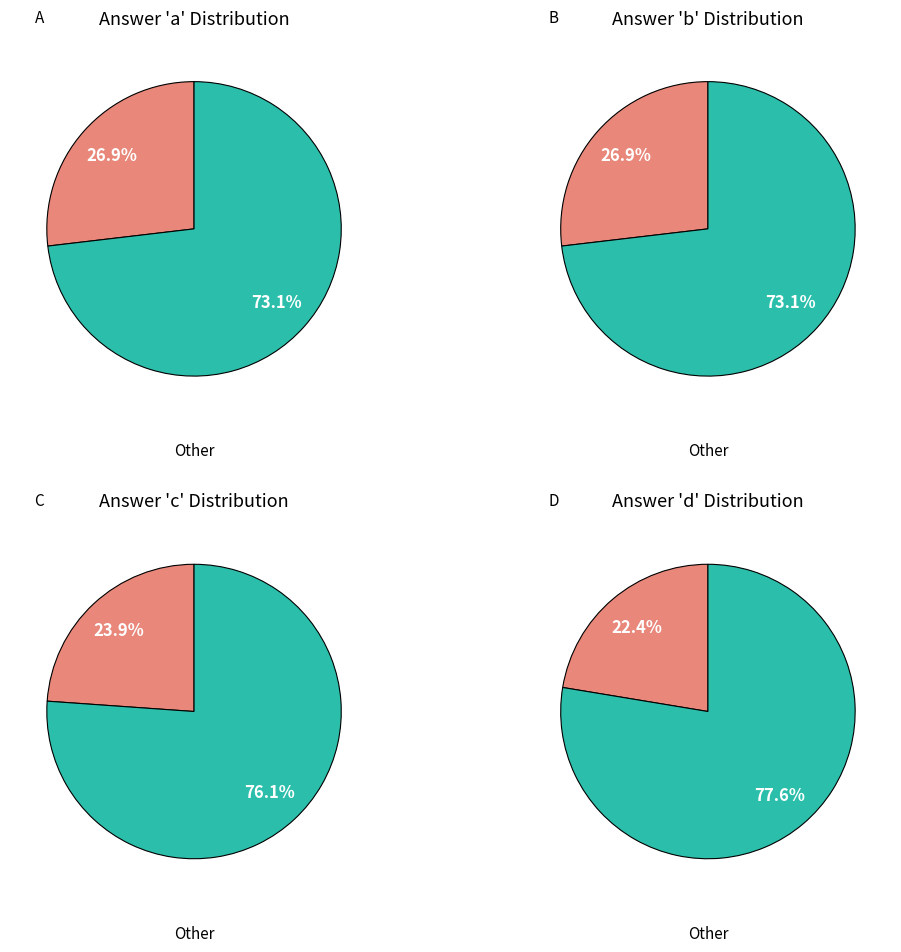

Which slice is the smallest?

d